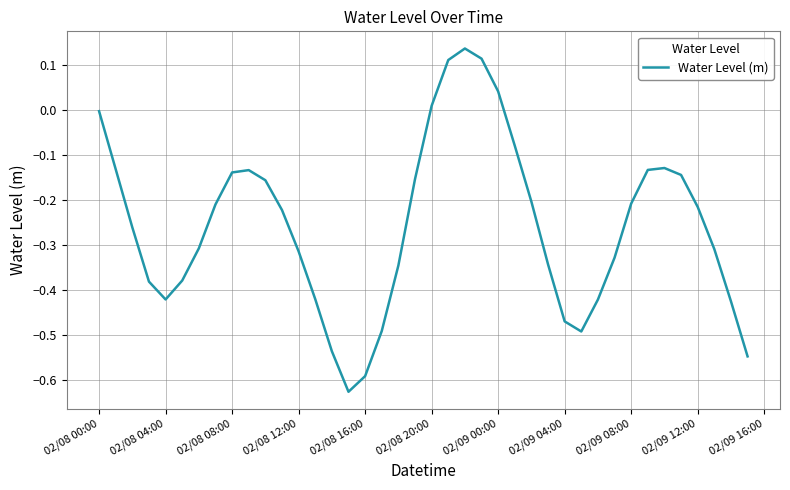

What is the difference between the maximum and minimum values?

0.8